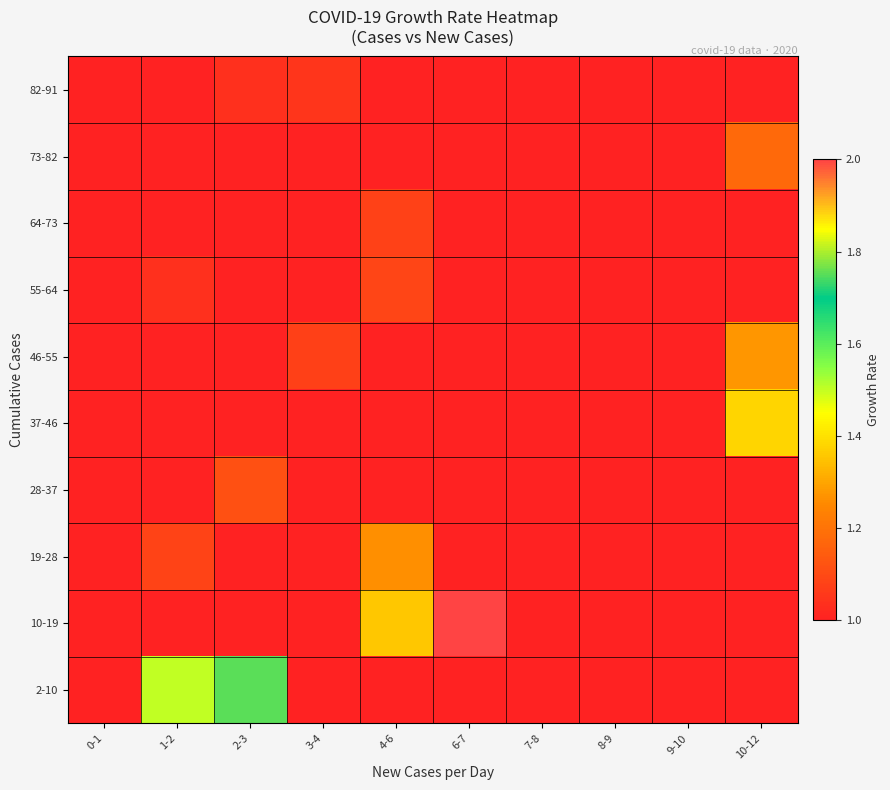

At which category is the sum across all series the highest?

6-7